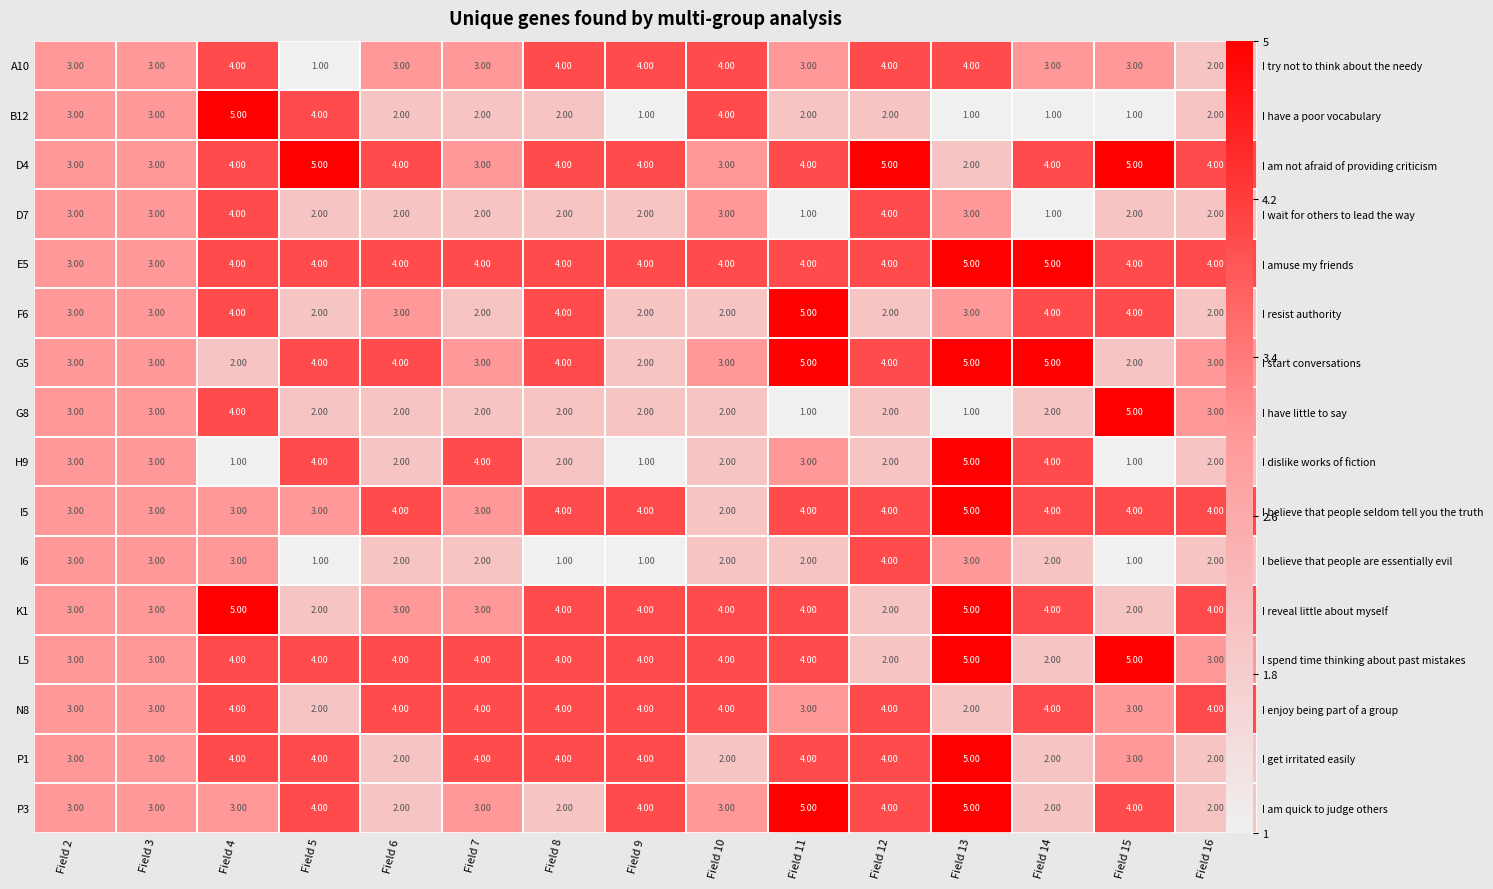

Which has a higher value, Field 10 or Field 12?

Field 10